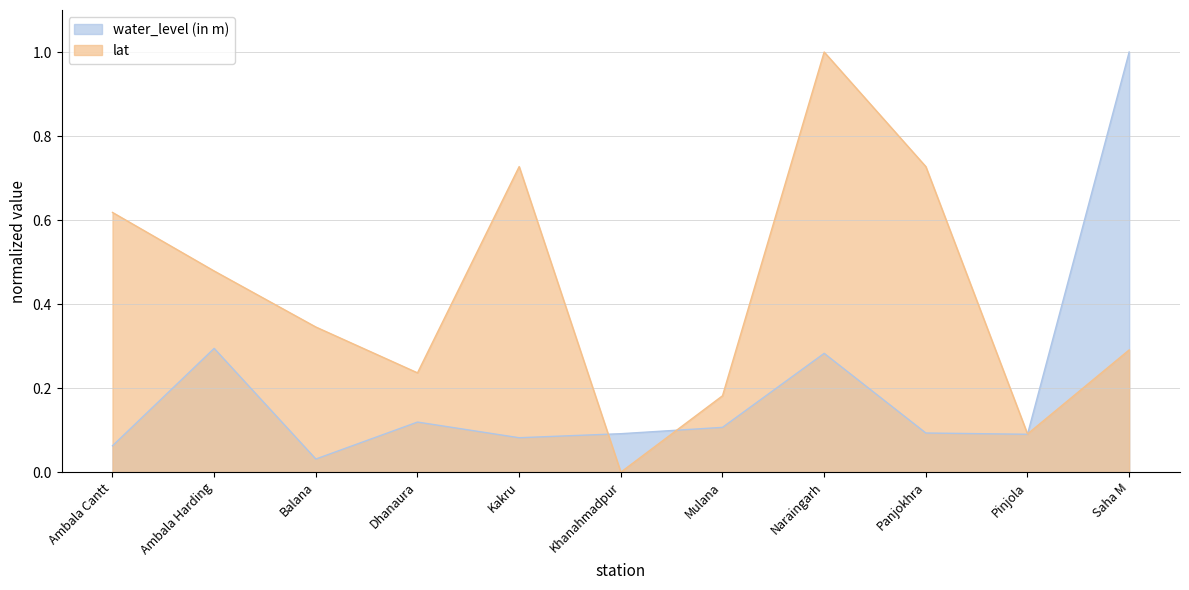

What is the difference between the water_level (in m) values at Pinjola and Naraingarh?

0.2